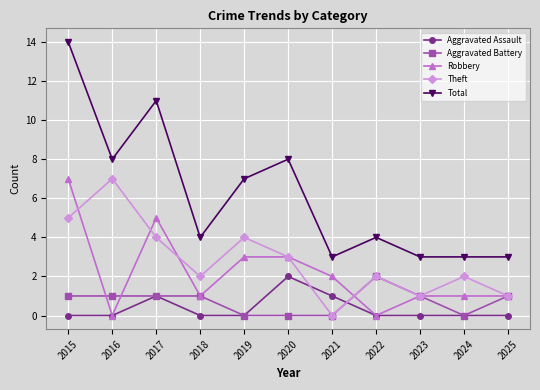

Which series has the largest range (max minus min)?

Total